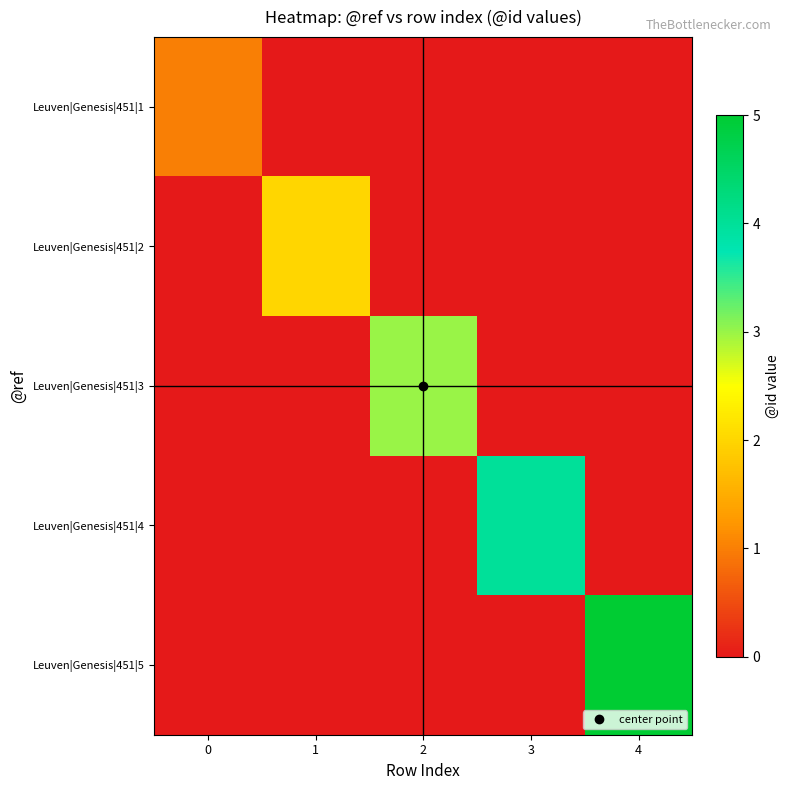

Rank the series by their maximum value, from lowest to highest.

Leuven|Genesis|451|1, Leuven|Genesis|451|2, Leuven|Genesis|451|3, Leuven|Genesis|451|4, Leuven|Genesis|451|5